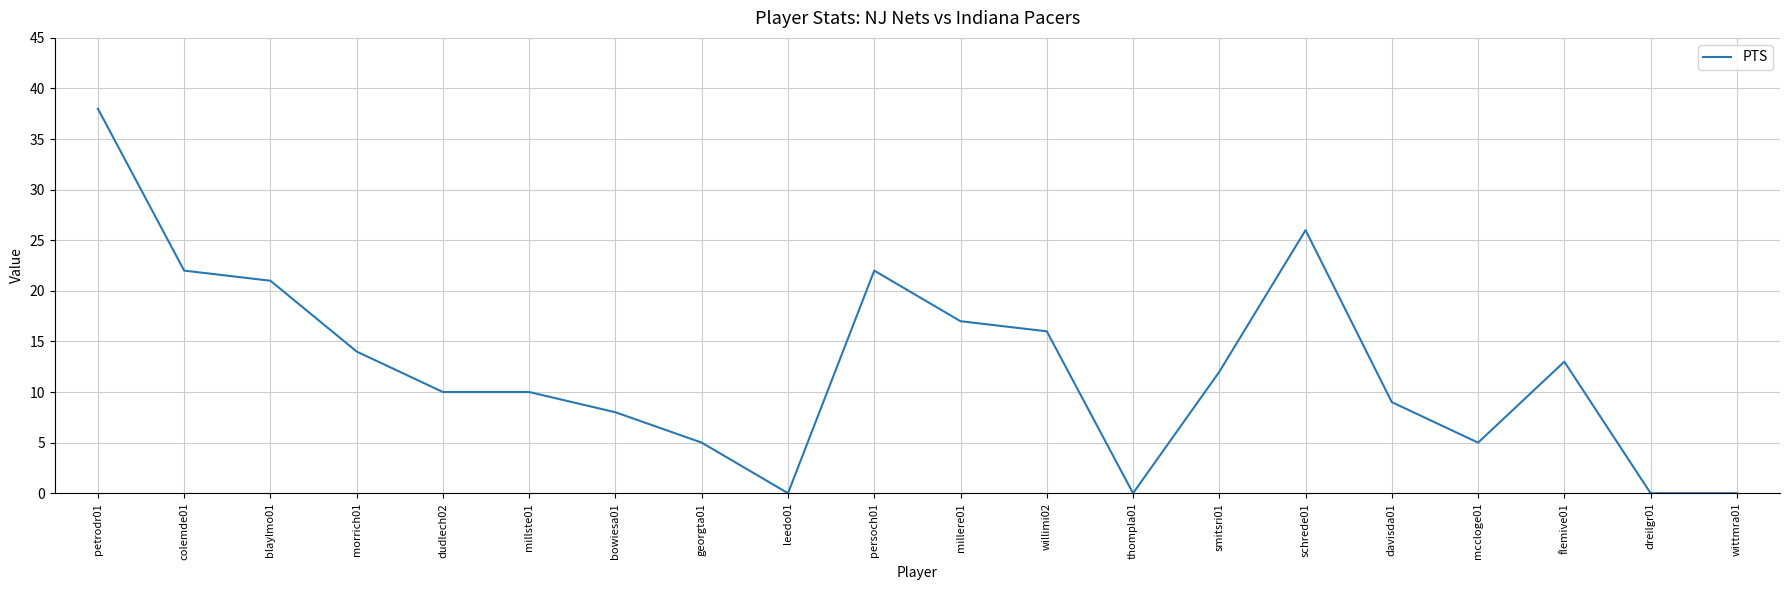

Reading right to left, transcribe all the data shown in this chart.

wittmra01=0	dreilgr01=0	flemive01=13	mccloge01=5	davisda01=9	schrede01=26	smitsri01=12	thompla01=0	willimi02=16	millere01=17	persoch01=22	leedo01=0	georgta01=5	bowiesa01=8	millste01=10	dudlech02=10	morrich01=14	blaylmo01=21	colemde01=22	petrodr01=38